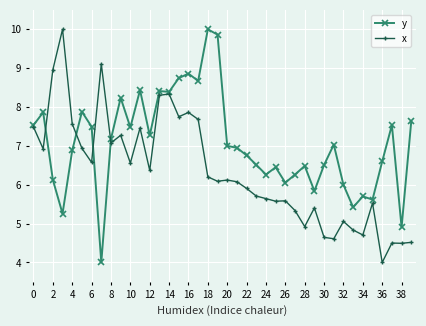

What is the value of the x point at the 19th from the left?

6.2